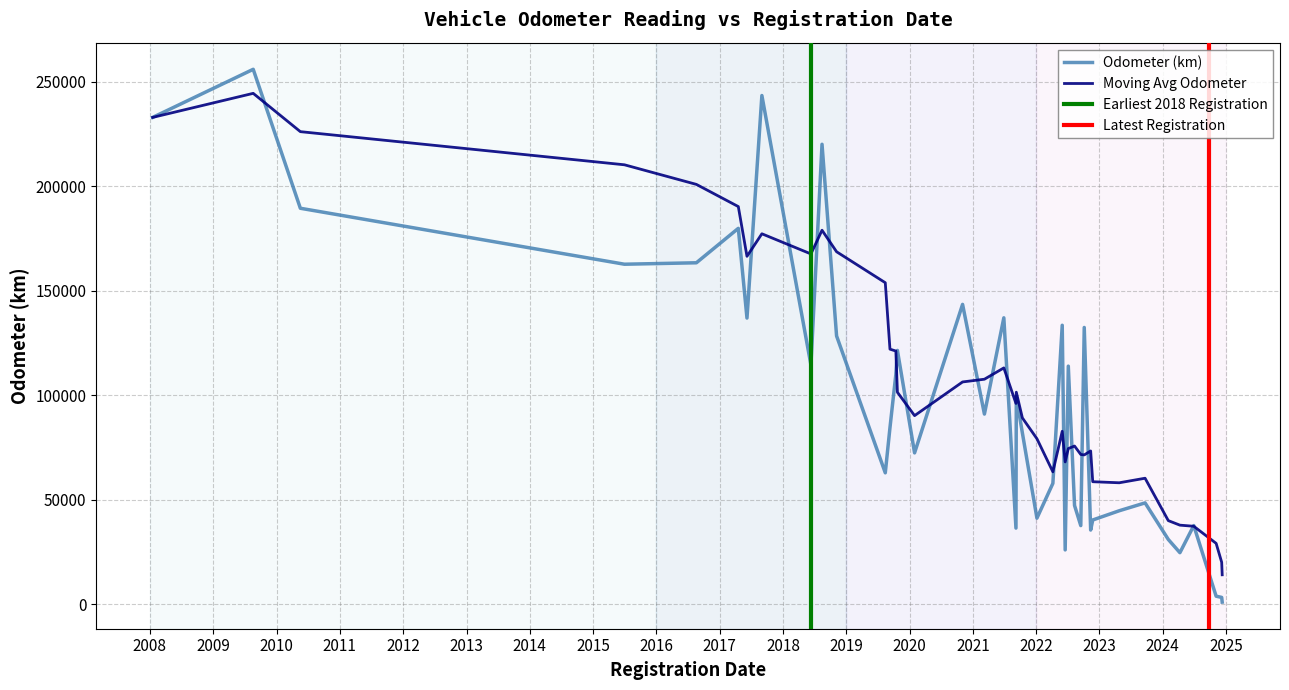

Reading left to right, list all the values displayed in this chart.

05/10/2022=132444	21/09/2023=48500	15/09/2022=37624	08/03/2021=91000	09/12/2024=1026	05/07/2022=113942	11/06/2018=114500	02/11/2020=143500	13/10/2021=82000	18/04/2017=179886	17/06/2022=26000	11/11/2022=35500	02/02/2024=30998	28/06/2024=37649	18/05/2010=189500	07/04/2022=57843	10/09/2019=84468	01/07/2015=162718	17/01/2008=232987	07/06/2017=136964	28/06/2021=137079	14/08/2019=62883	08/09/2021=99329	14/08/2018=220114	19/08/2016=163409	01/09/2017=243459	19/08/2009=256000	31/05/2022=133500	10/08/2022=47272	23/10/2019=121481	05/01/2022=41186	06/09/2021=36447	30/01/2020=72430	06/12/2024=3265	04/11/2024=3841	23/11/2022=40315	09/04/2024=24666	14/10/2019=110000	06/11/2018=128388	25/04/2023=44737